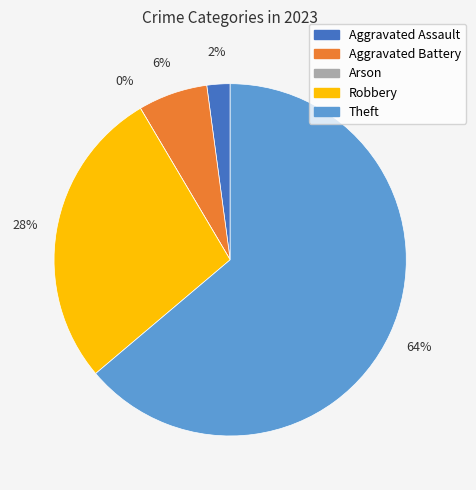

To the nearest percent, what is the average slice percentage?

20%